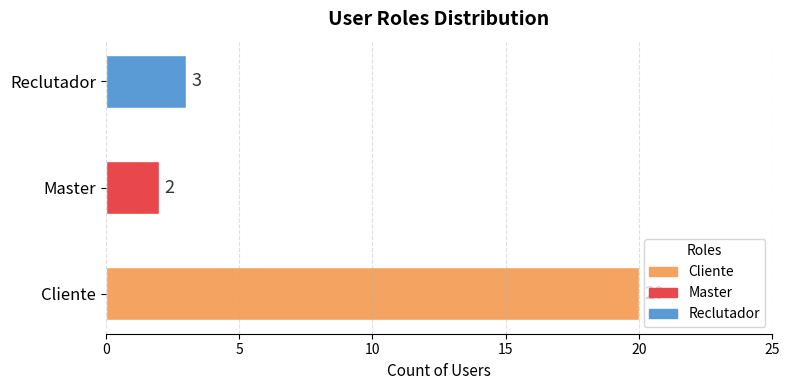

How many values are below 3?

1